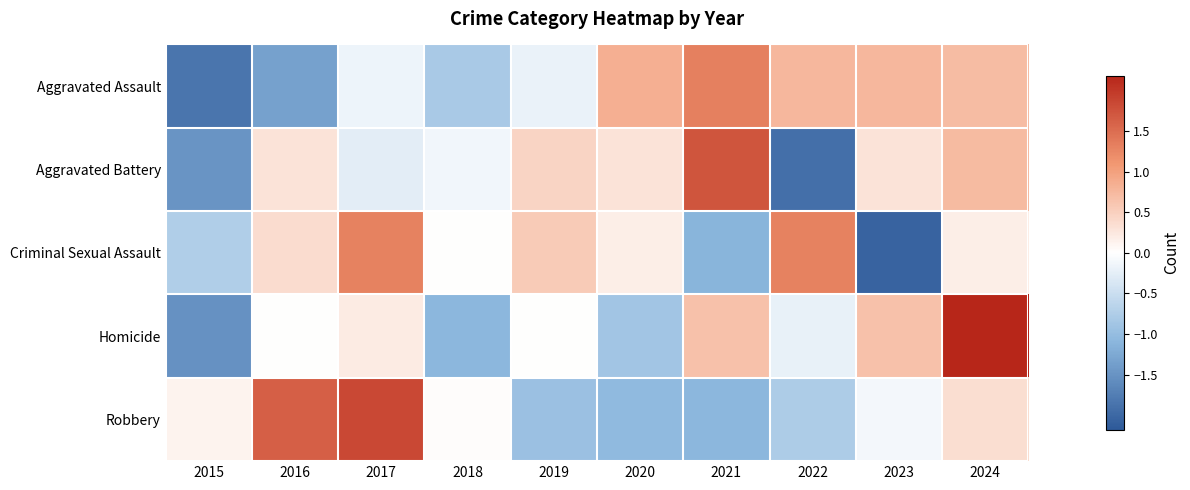

Which has a higher value, 2016 or 2023?

2023